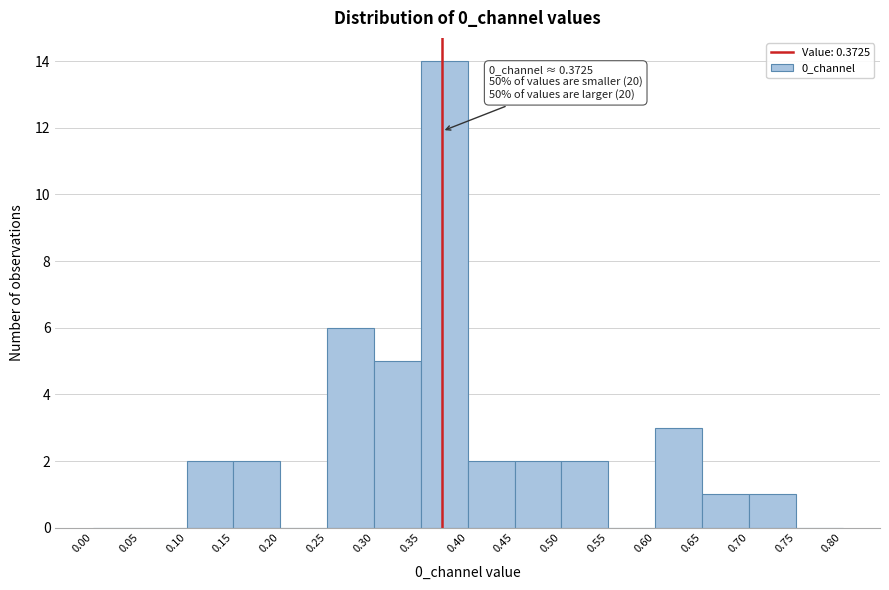

Over which range of the x-axis is the bar tallest?

0.35 to 0.40